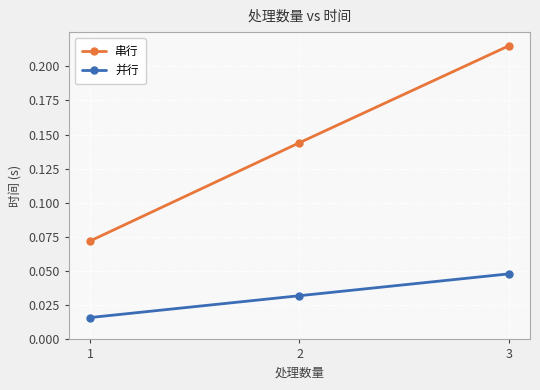

Which series has the largest total across all categories?

串行